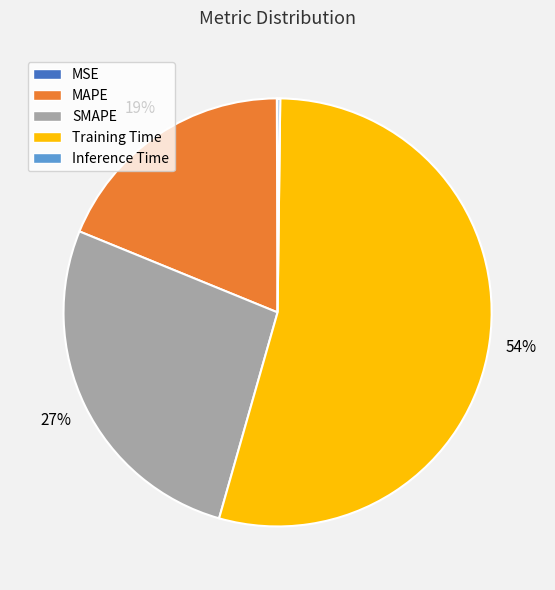

Does Training Time represent more than half of the total?

Yes